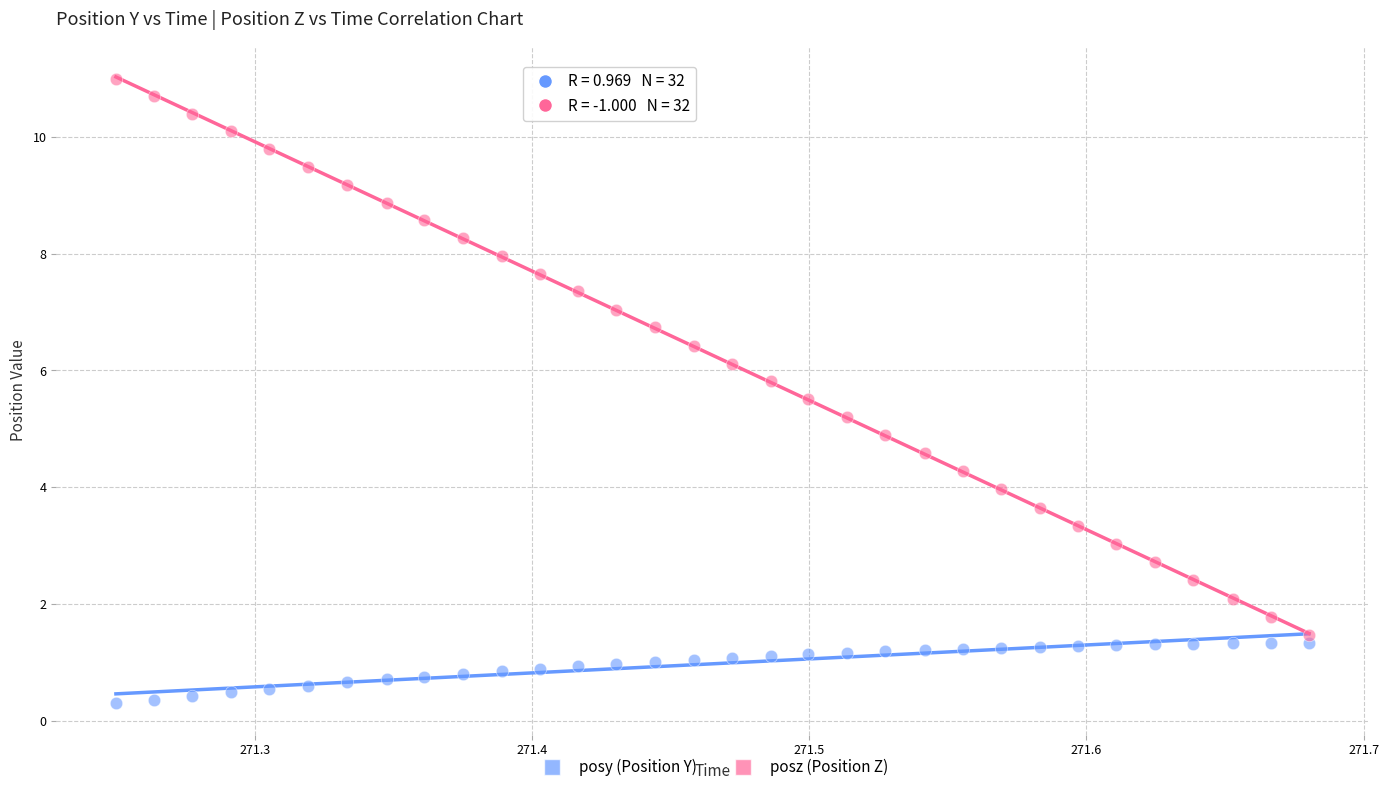

Across all data points, what is the range of X values (max minus min)?

0.4